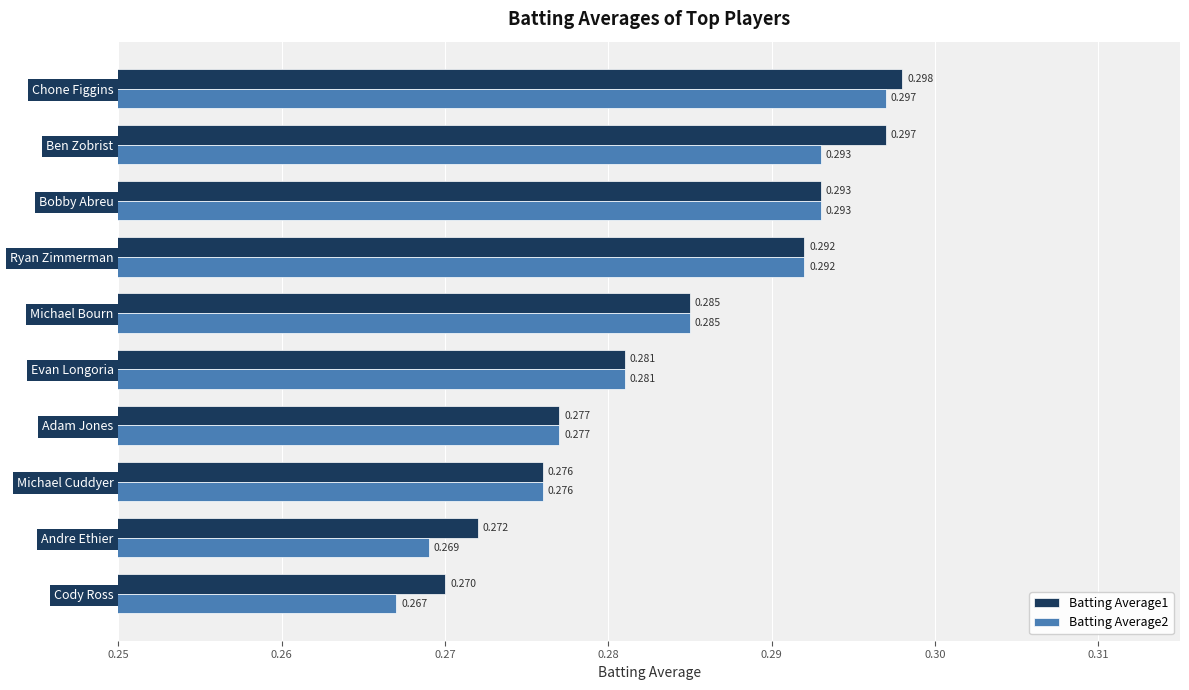

Rank the categories by Batting Average1 value from highest to lowest.

Chone Figgins, Ben Zobrist, Bobby Abreu, Ryan Zimmerman, Michael Bourn, Evan Longoria, Adam Jones, Michael Cuddyer, Andre Ethier, Cody Ross